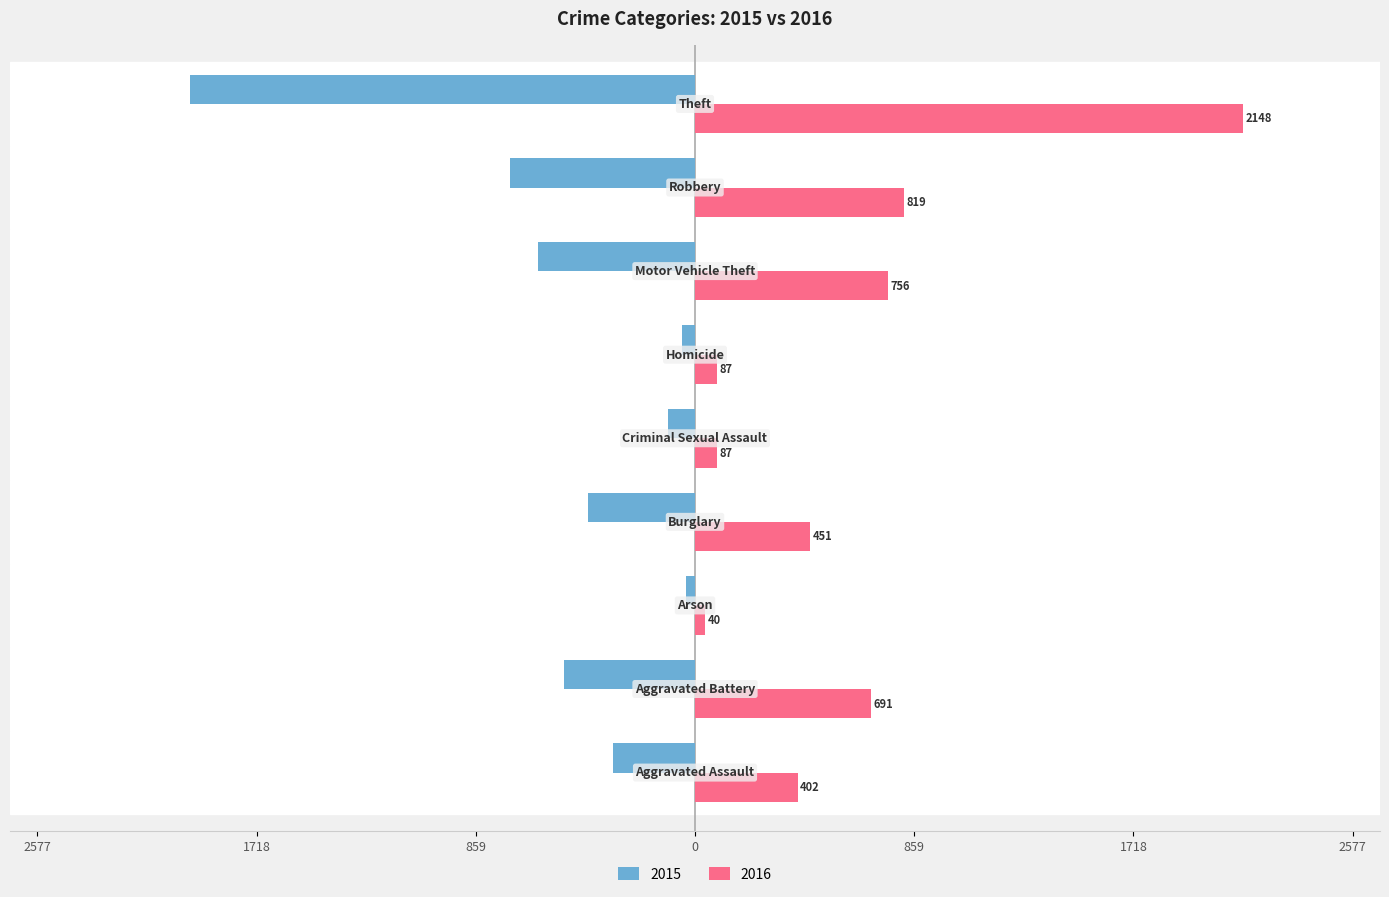

What are all the series names shown in the legend?

2015, 2016